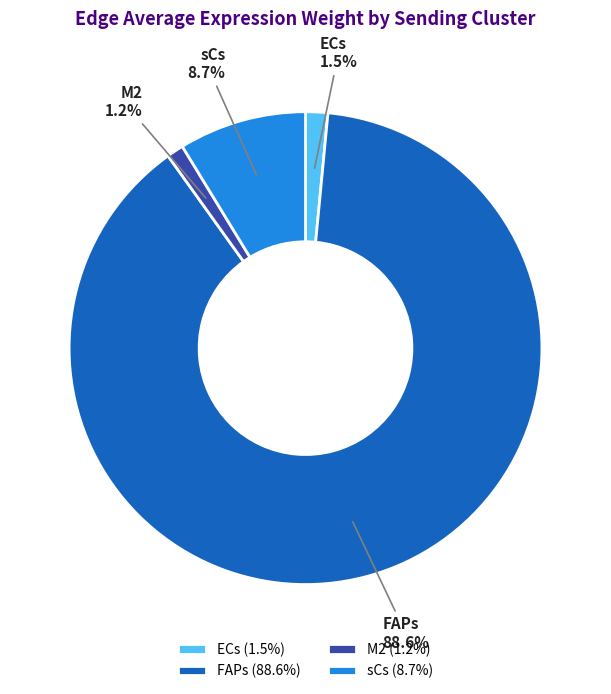

Is FAPs the majority of the pie?

Yes